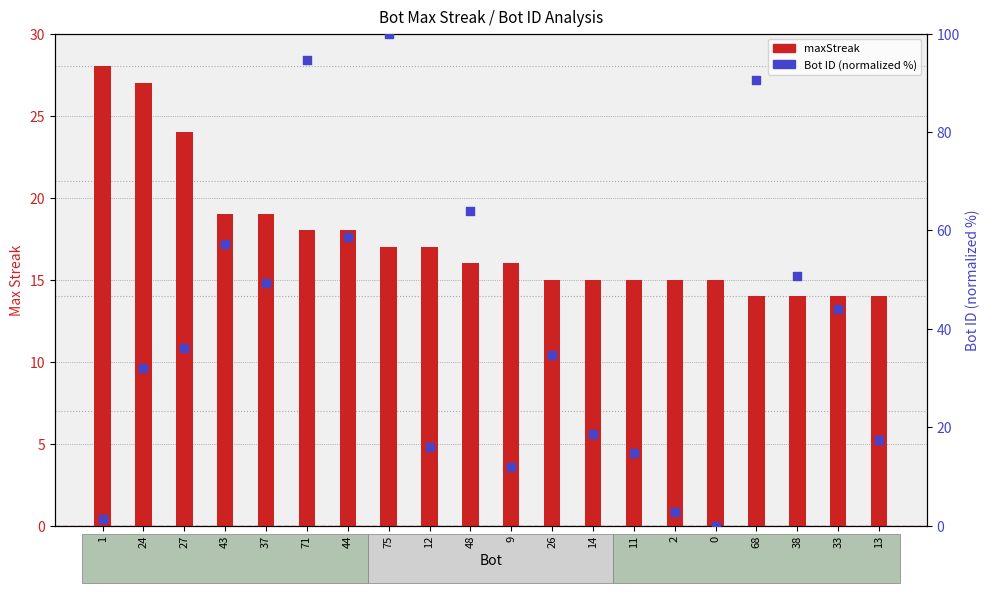

Which series reaches the minimum Y coordinate?

Bot ID (normalized %)